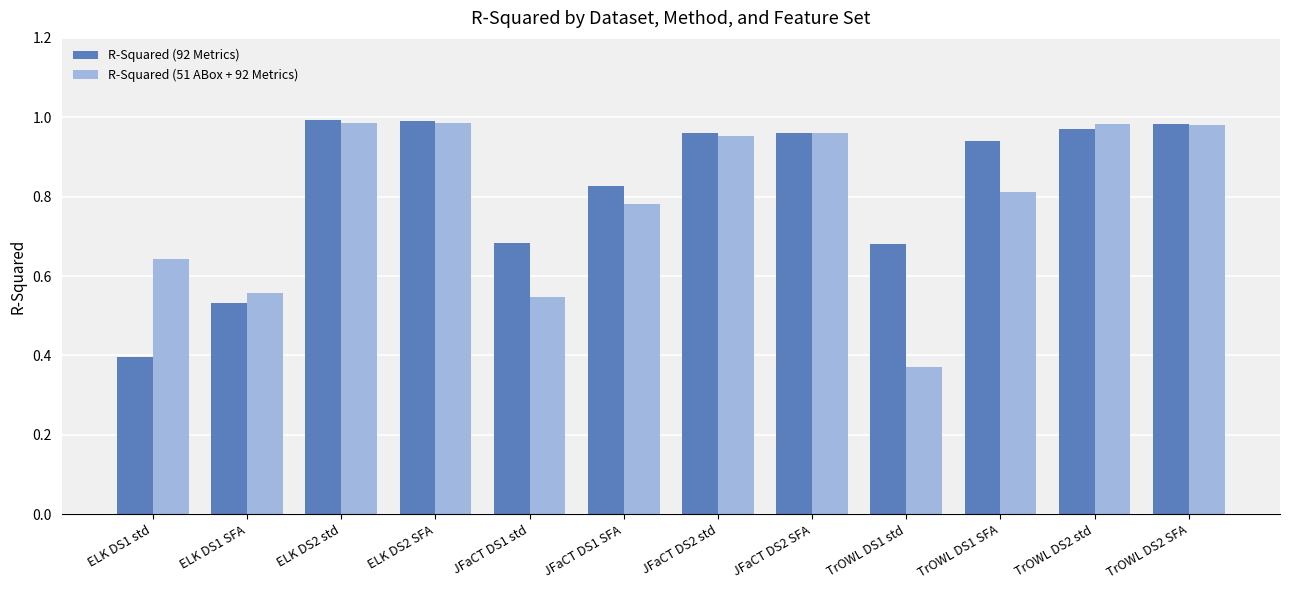

Does the chart contain any negative values?

No